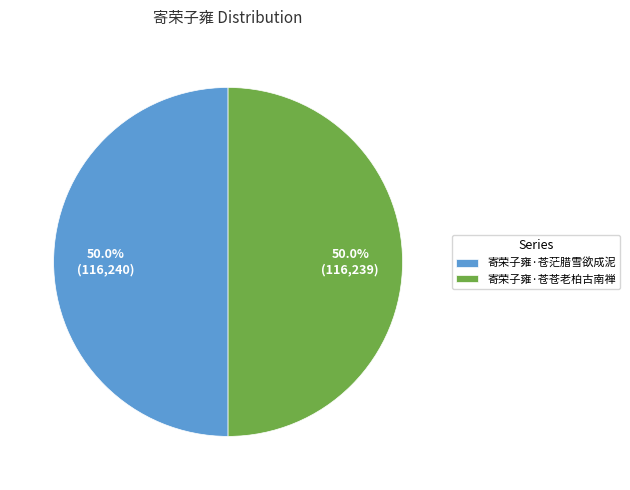

Approximately how many times larger is the value at 寄荣子雍·苍苍老柏古南禅 compared to 寄荣子雍·苍茫腊雪欲成泥?

1.0